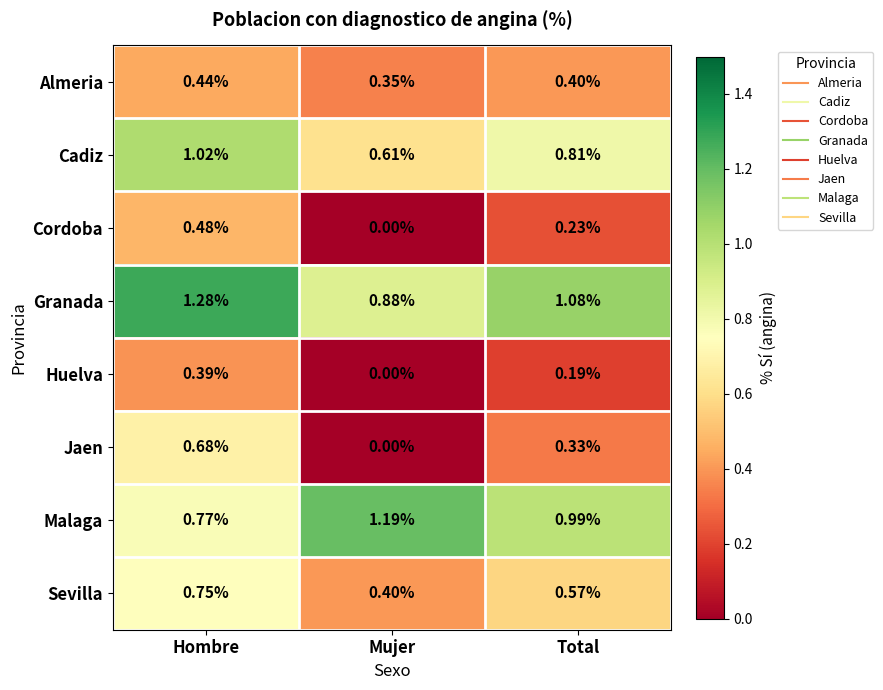

Rank the categories by Granada value from highest to lowest.

Hombre, Total, Mujer